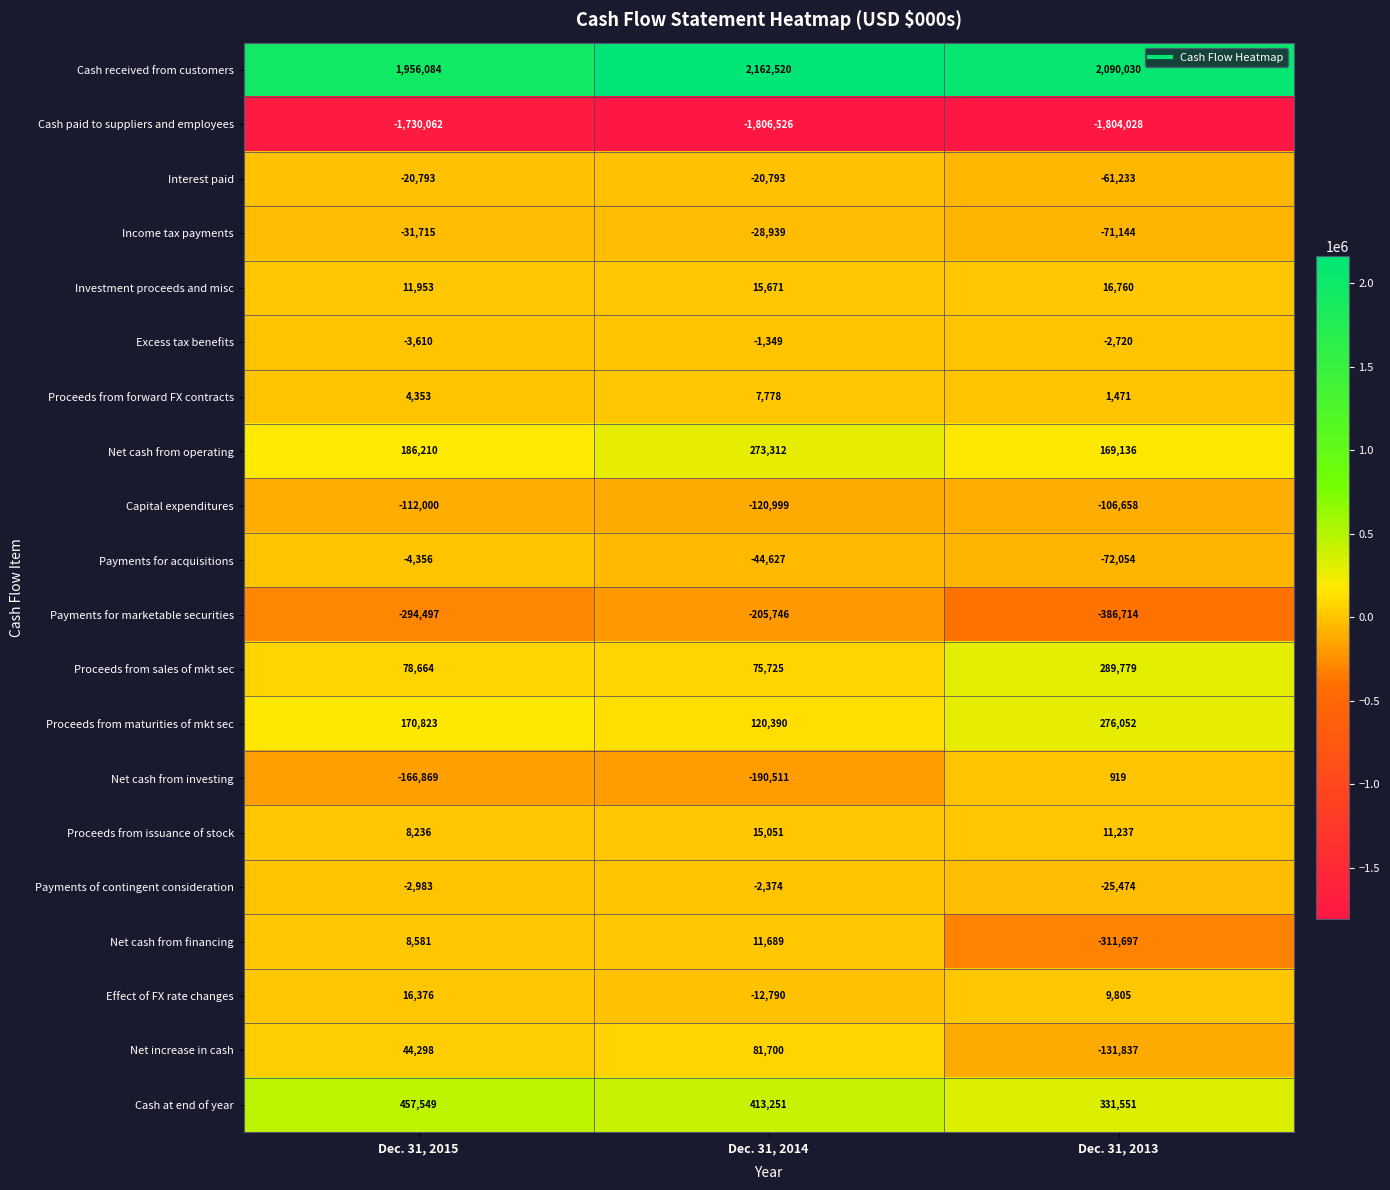

The value of Cash at end of year at Dec. 31, 2013 is 101830. True or false?

False